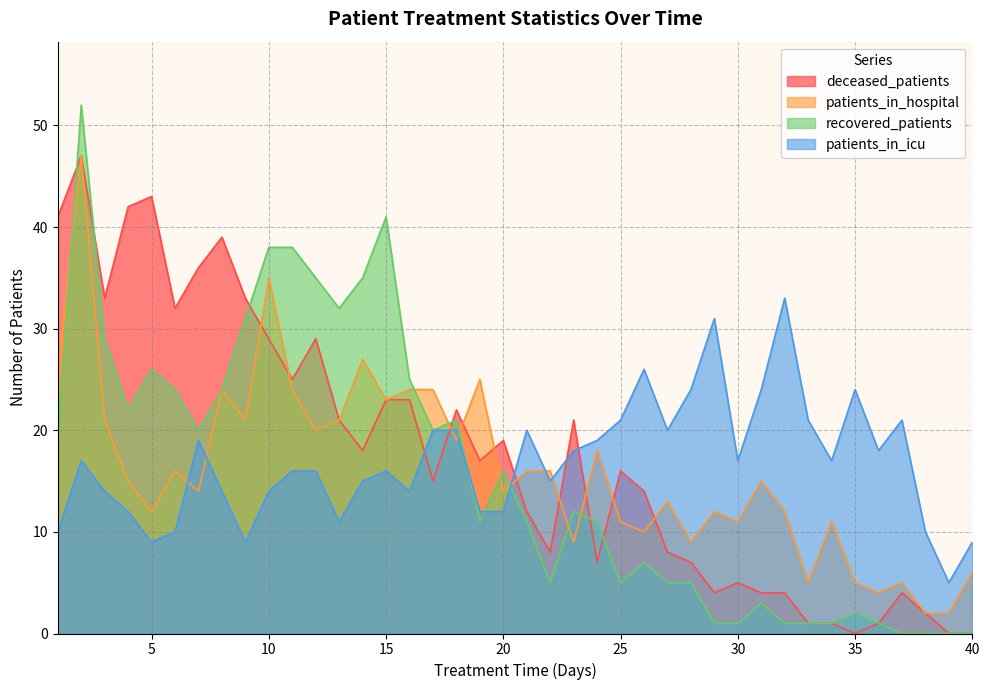

How many categories are shown in the chart?

40